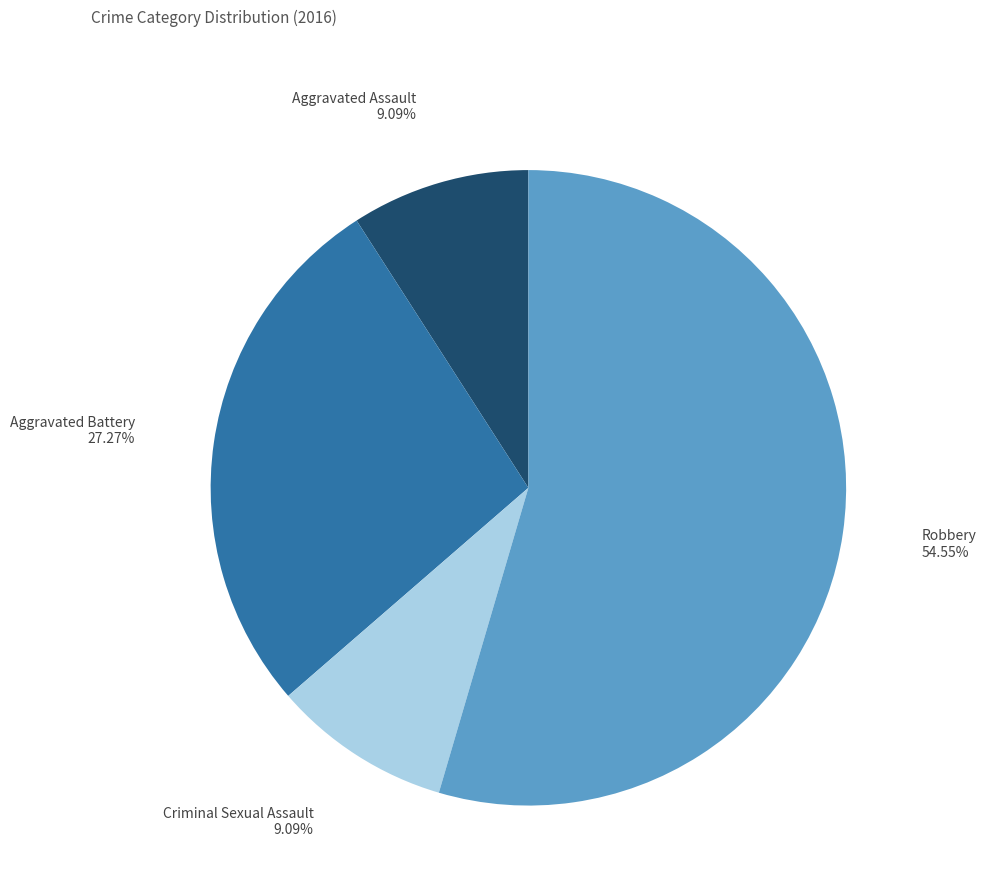

Is there any slice that represents more than half of the pie?

Yes